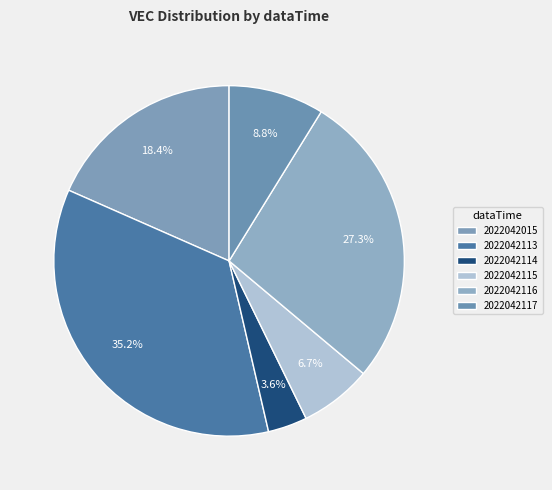

To the nearest percent, what percentage of the pie is 2022042115?

7%